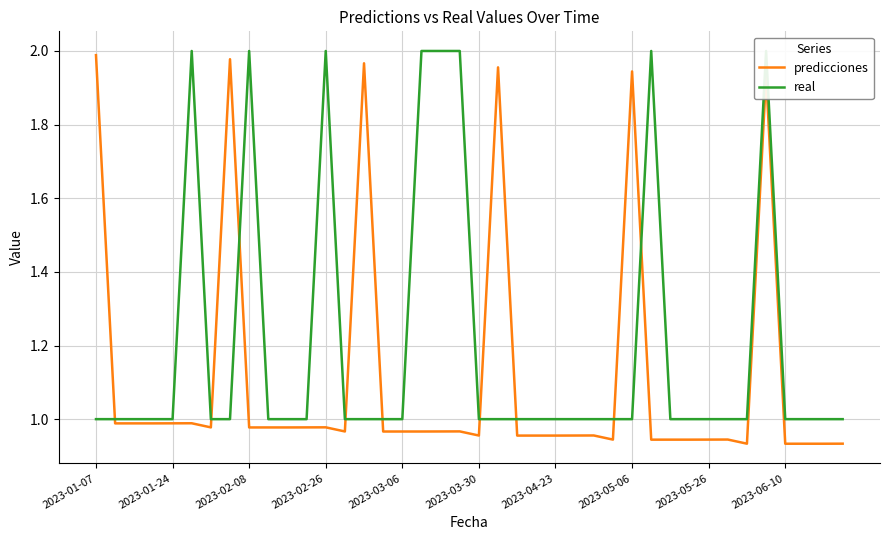

Is this an area chart (filled region under the line)?

No